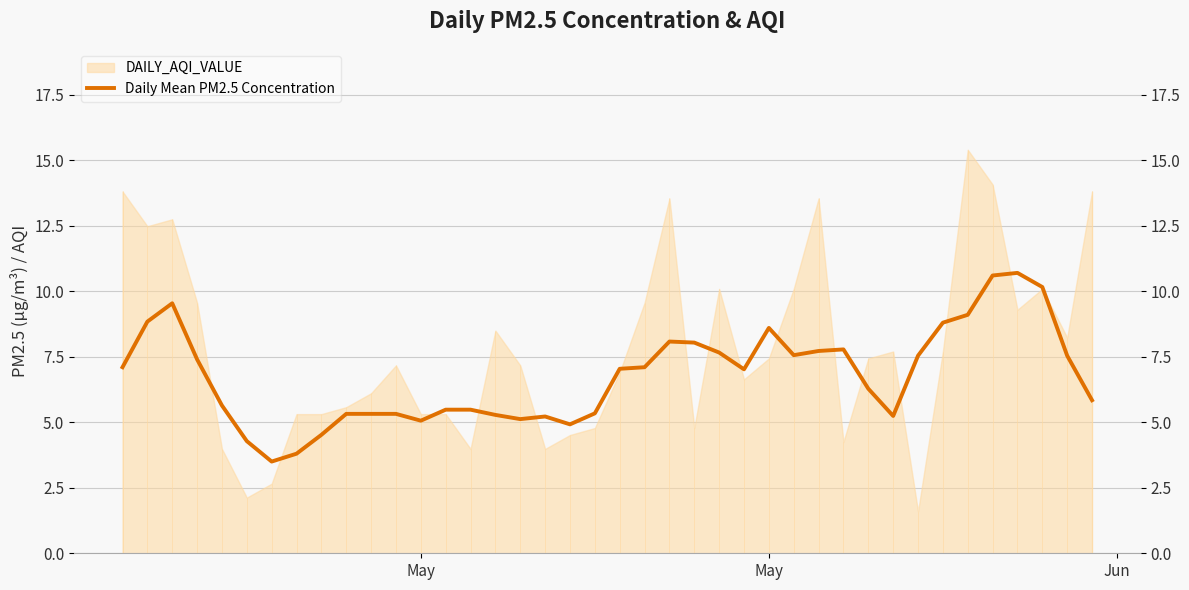

True or false: the data has more than 1 interior local peaks.

True